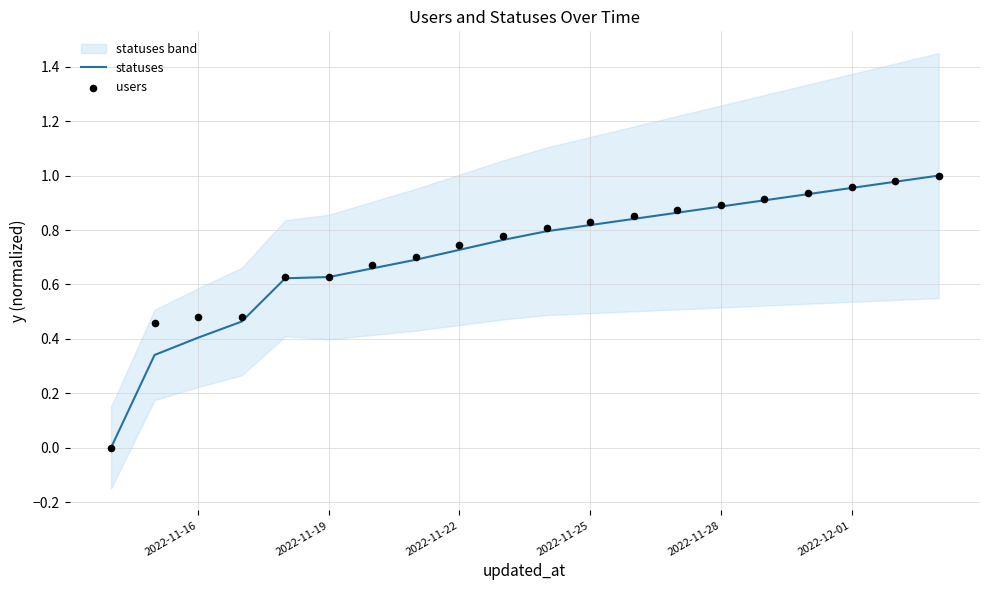

What are all the series names shown in the legend?

statuses, users